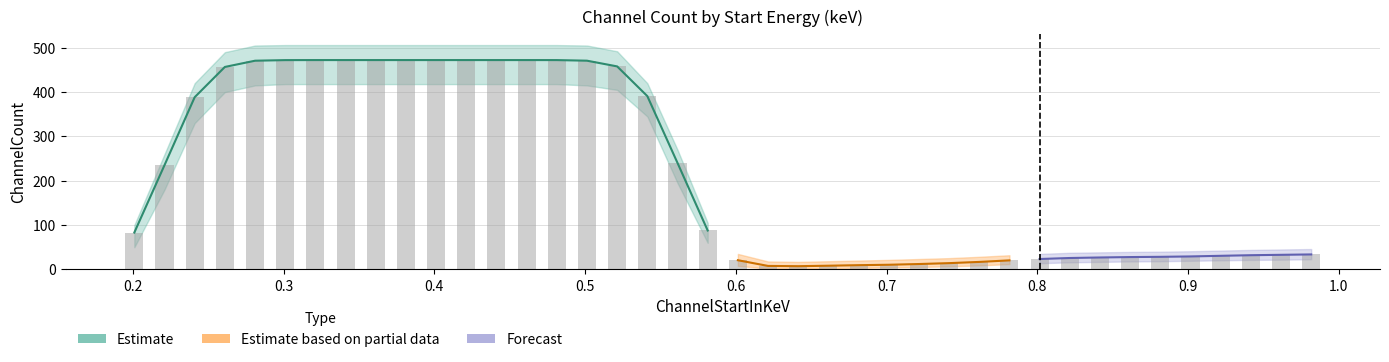

Reading left to right, extract all data points from this chart.

ChannelCount: 0.2009692=83.2	0.2209889=235.2	0.2410086=388.4	0.2610283=456.6	0.281048=470.7	0.3010677=472.1	0.3210874=472.2	0.3411071=472.2	0.3611268=472.2	0.3811465=472.2	0.4011662=472.2	0.4211859=472.2	0.4412056=472.2	0.4612253=472.2	0.481245=472.1	0.5012648=470.8	0.5212845=457.9	0.5413041=390.9	0.5613238=240.2	0.5813435=87.8	0.6013632=20.8	0.621383=7.9	0.6414027=7.3	0.6614223=8.4	0.681442=9.6	0.7014617=10.5	0.7214814=12.2	0.7415012=14.2	0.7615209=16.9	0.7815406=20.4	0.8015602=23.5	0.8215799=25.8	0.8415996=26.9	0.8616194=27.9	0.8816391=28.4	0.9016588=29.3	0.9216784=30.7	0.9416981=32.1	0.9617178=32.9	0.9817376=33.8
ChannelCount_upper: 0.2009692=100.0	0.2209889=260.0	0.2410086=420.0	0.2610283=490.0	0.281048=505.0	0.3010677=506.0	0.3210874=506.0	0.3411071=506.0	0.3611268=506.0	0.3811465=506.0	0.4011662=506.0	0.4211859=506.0	0.4412056=506.0	0.4612253=506.0	0.481245=506.0	0.5012648=505.0	0.5212845=492.0	0.5413041=420.0	0.5613238=270.0	0.5813435=105.0	0.6013632=35.0	0.621383=18.0	0.6414027=17.0	0.6614223=18.5	0.681442=20.0	0.7014617=21.5	0.7214814=23.5	0.7415012=25.5	0.7615209=28.5	0.7815406=32.0	0.8015602=35.0	0.8215799=37.5	0.8415996=38.5	0.8616194=39.5	0.8816391=40.0	0.9016588=41.0	0.9216784=42.5	0.9416981=44.0	0.9617178=45.0	0.9817376=46.0
ChannelCount_lower: 0.2009692=50.0	0.2209889=180.0	0.2410086=330.0	0.2610283=400.0	0.281048=415.0	0.3010677=418.0	0.3210874=418.0	0.3411071=418.0	0.3611268=418.0	0.3811465=418.0	0.4011662=418.0	0.4211859=418.0	0.4412056=418.0	0.4612253=418.0	0.481245=418.0	0.5012648=415.0	0.5212845=405.0	0.5413041=345.0	0.5613238=195.0	0.5813435=60.0	0.6013632=8.0	0.621383=2.0	0.6414027=1.5	0.6614223=2.5	0.681442=3.5	0.7014617=4.5	0.7214814=5.5	0.7415012=7.0	0.7615209=9.0	0.7815406=12.0	0.8015602=14.0	0.8215799=16.0	0.8415996=17.0	0.8616194=18.0	0.8816391=18.5	0.9016588=19.5	0.9216784=20.5	0.9416981=21.5	0.9617178=22.0	0.9817376=23.0